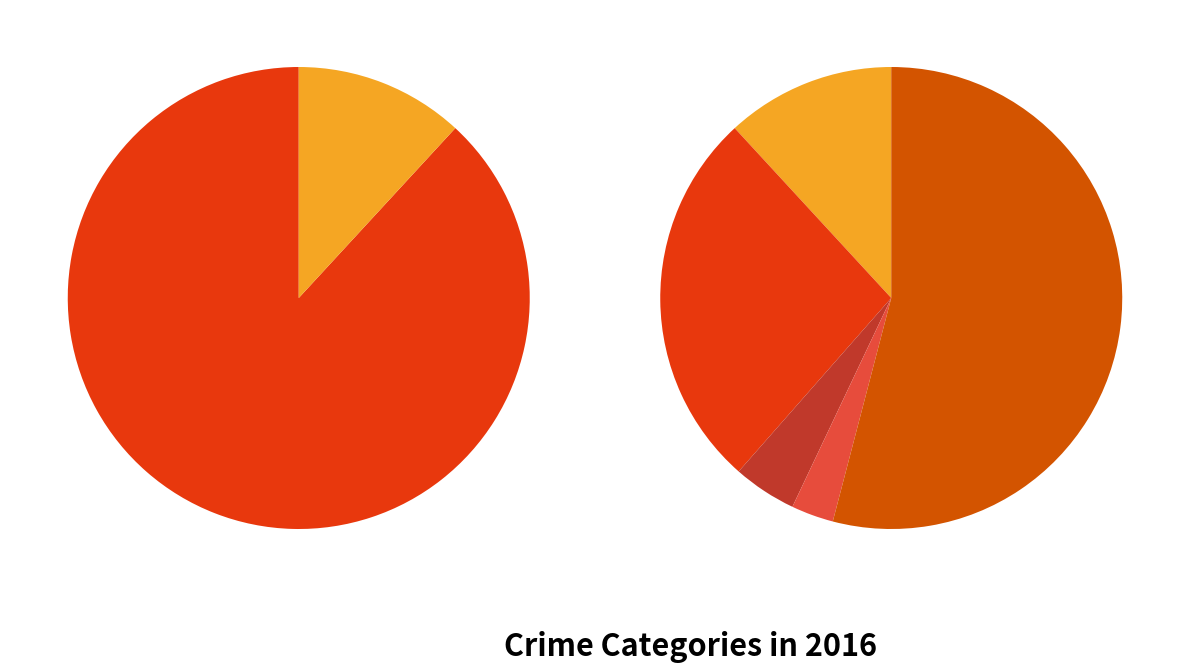

Which slice is the smallest?

Homicide